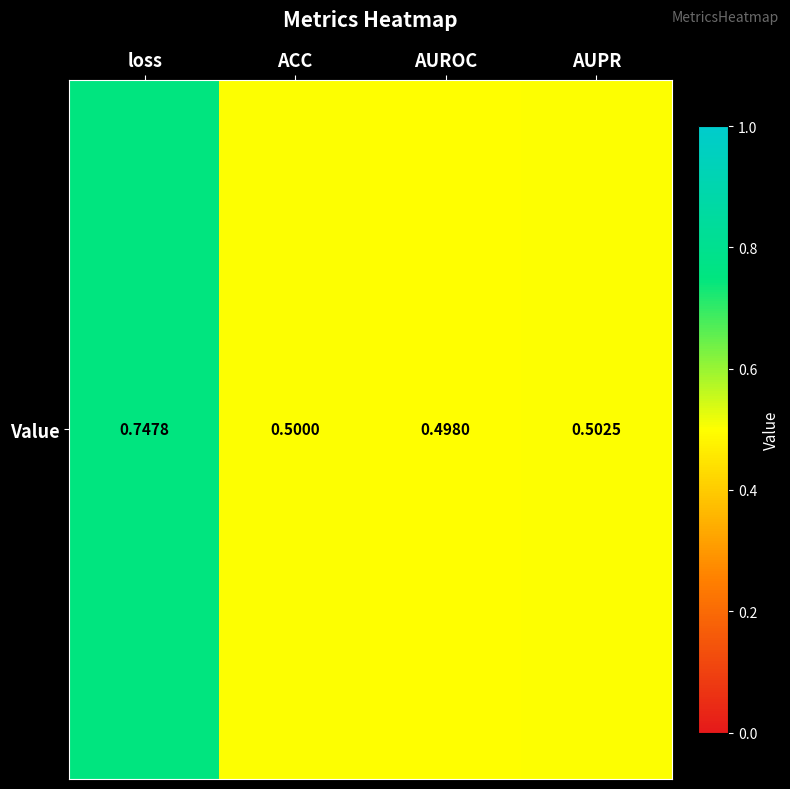

How many distinct data groups are displayed?

1